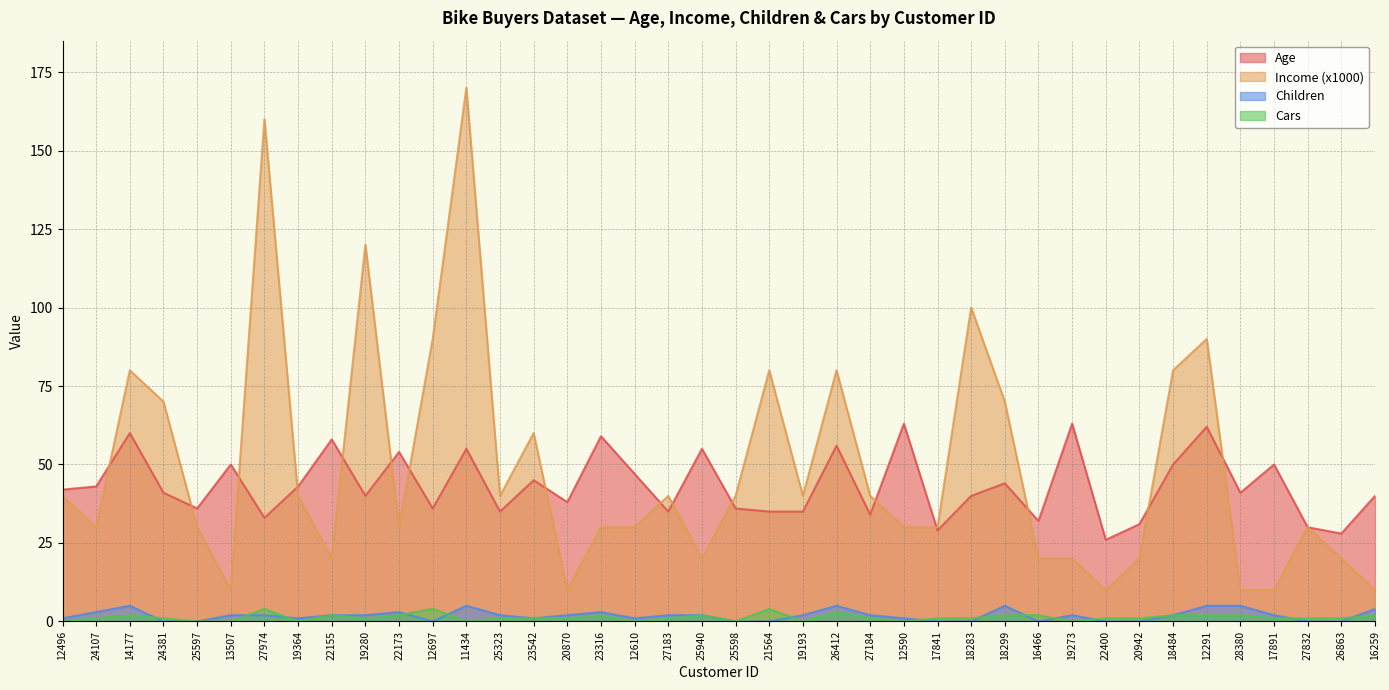

What is the value of the Income (x1000) point at the 21st from the left?

40